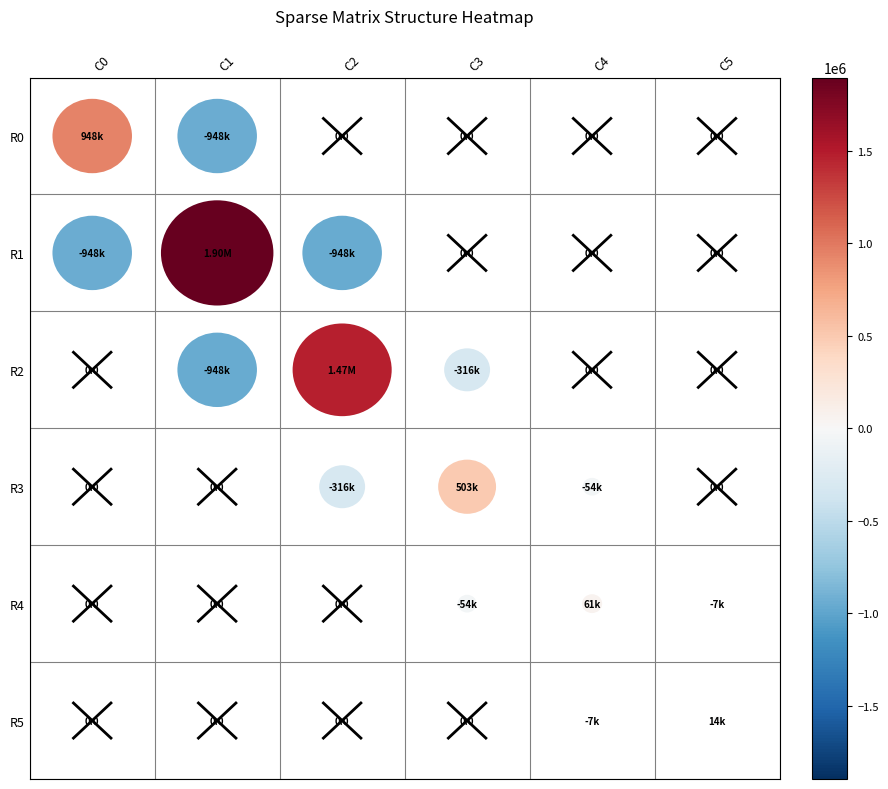

What is the minimum value shown in the chart?

-948428.4